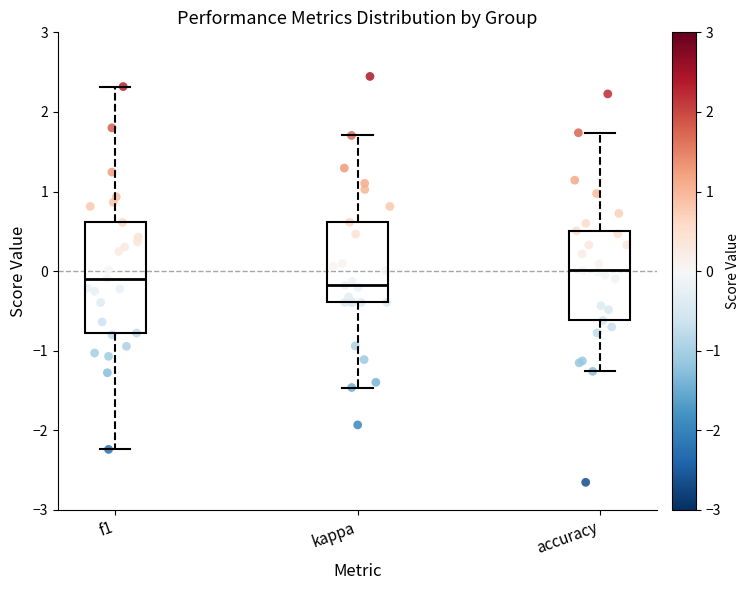

Reading left to right, transcribe this box plot: for each box, give where its median line is, the range the box spans, and where its two whiskers end, as read against the y-axis. The values are not printed on the chart, so give them approximately, as read against the axis.

f1: median -0.1, box -0.8 to 0.6, whiskers -2.2 to 2.3
kappa: median -0.2, box -0.4 to 0.6, whiskers -1.5 to 1.7
accuracy: median 0.0, box -0.6 to 0.5, whiskers -1.3 to 1.7